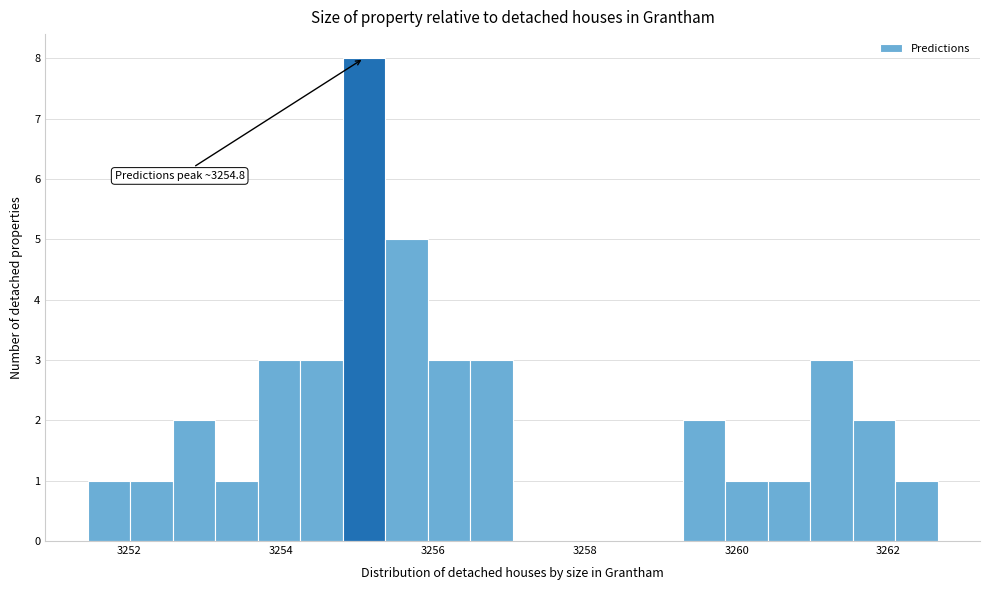

Read against the x-axis, roughly where is the centre of the tallest bar?

3255.0